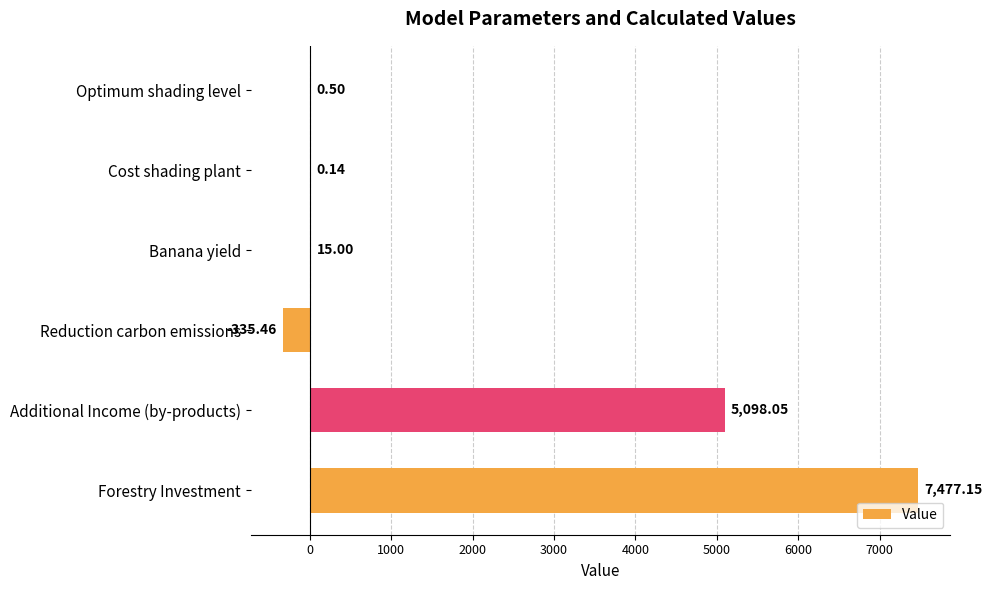

Which has a higher value, Forestry Investment or Optimum shading level?

Forestry Investment